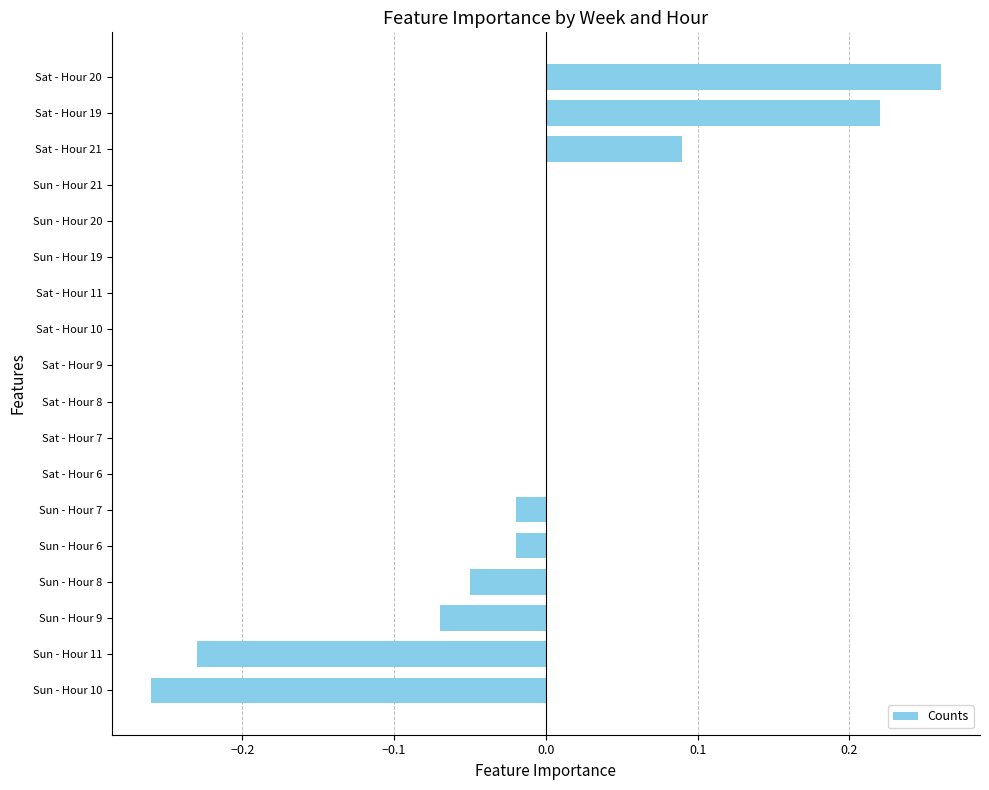

What is the change in value from Sat - Hour 21 to Sat - Hour 19?

+0.1